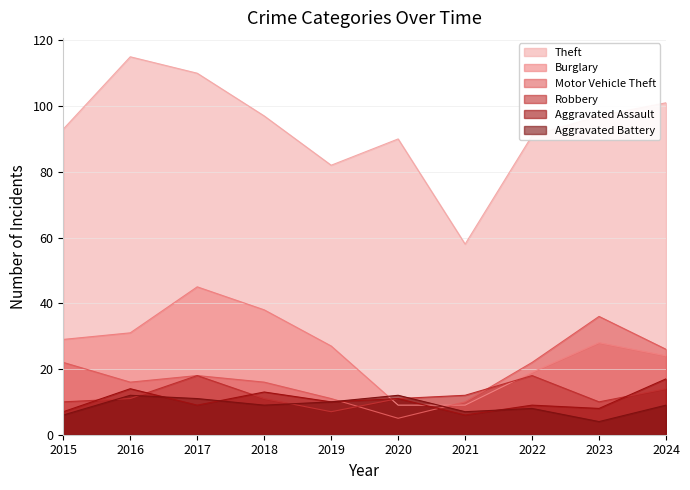

The value of Aggravated Assault at 2016 is 14. True or false?

True